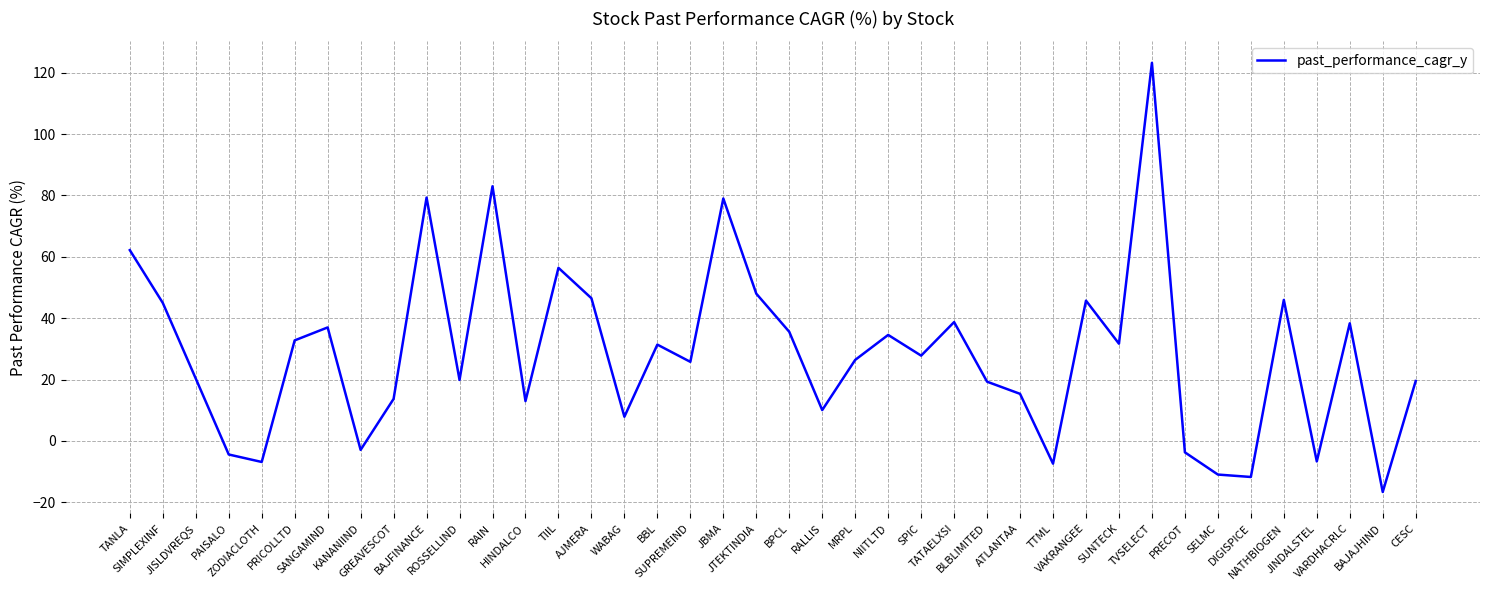

True or false: there are more than 0 points higher than both neighbors.

True